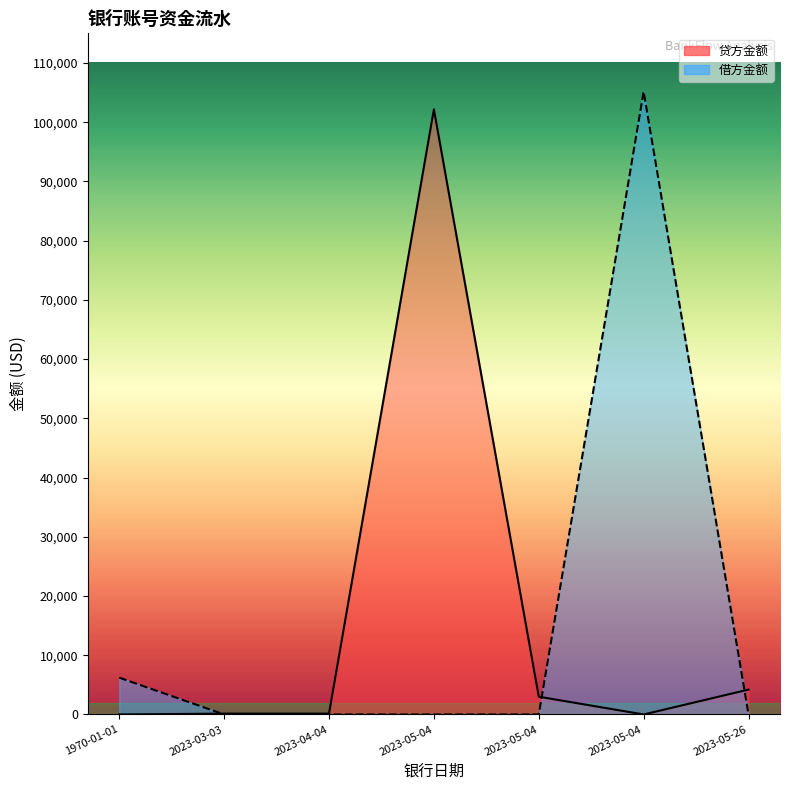

Where is the first local maximum for 贷方金额?

2023-05-04